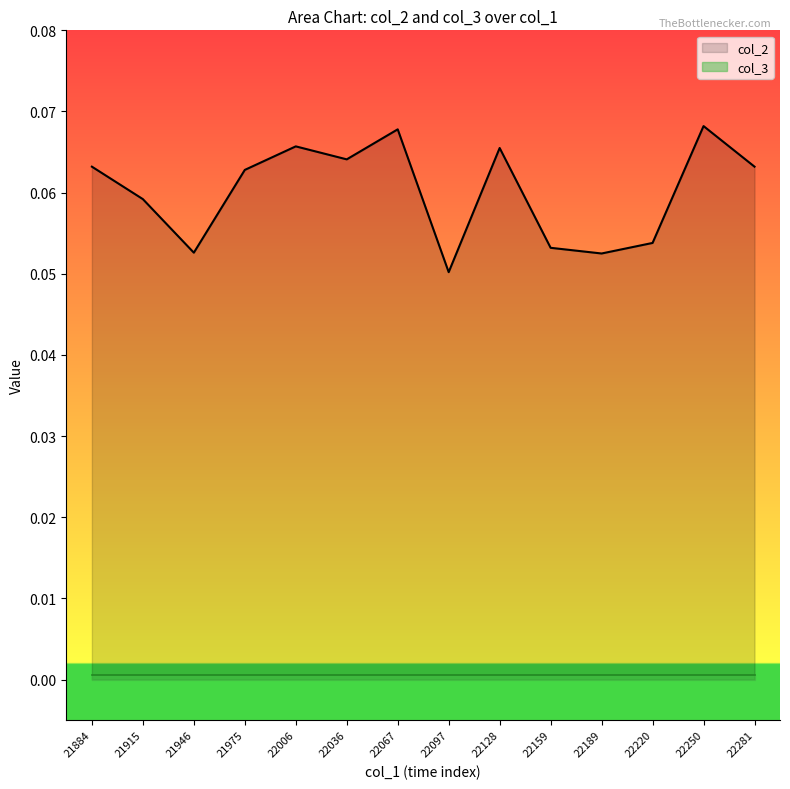

Between 21975.0 and 21946.0, which is larger?

21975.0